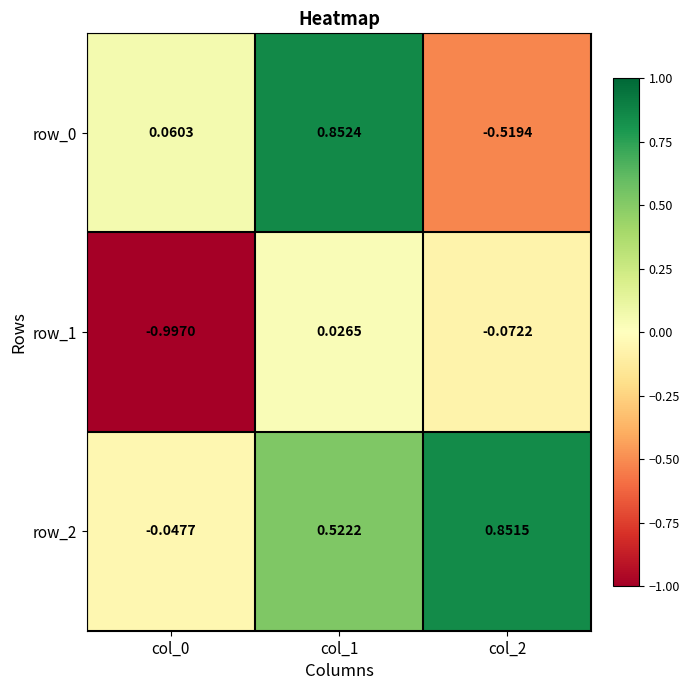

Is the value of row_0 at col_0 greater than the value of row_1 at col_2?

Yes